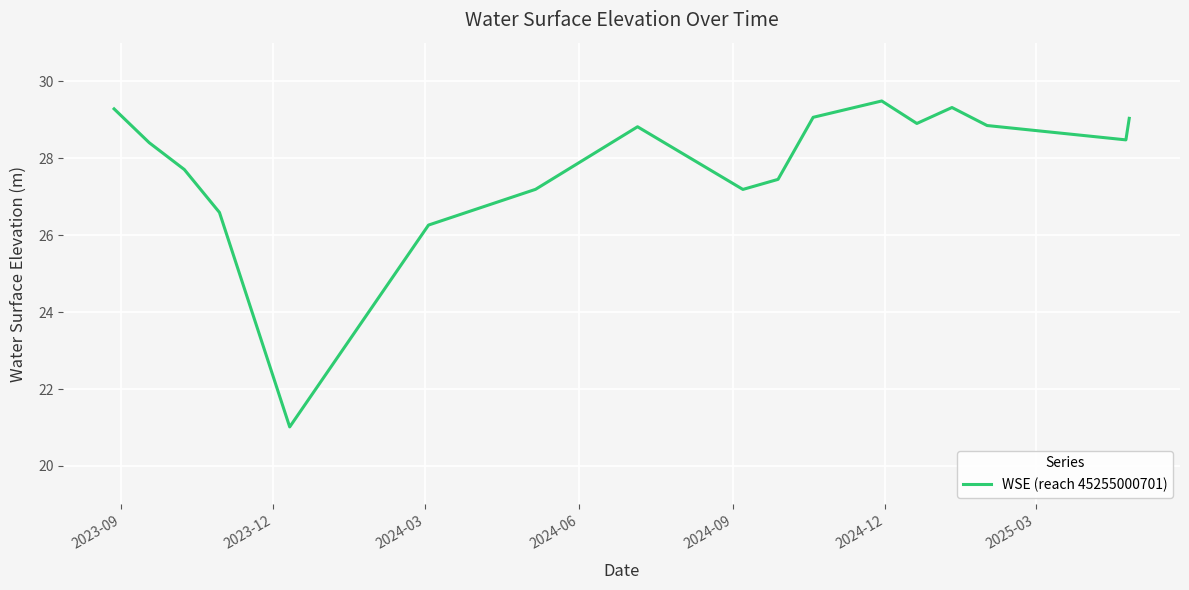

What is the difference between the maximum and minimum values?

8.5